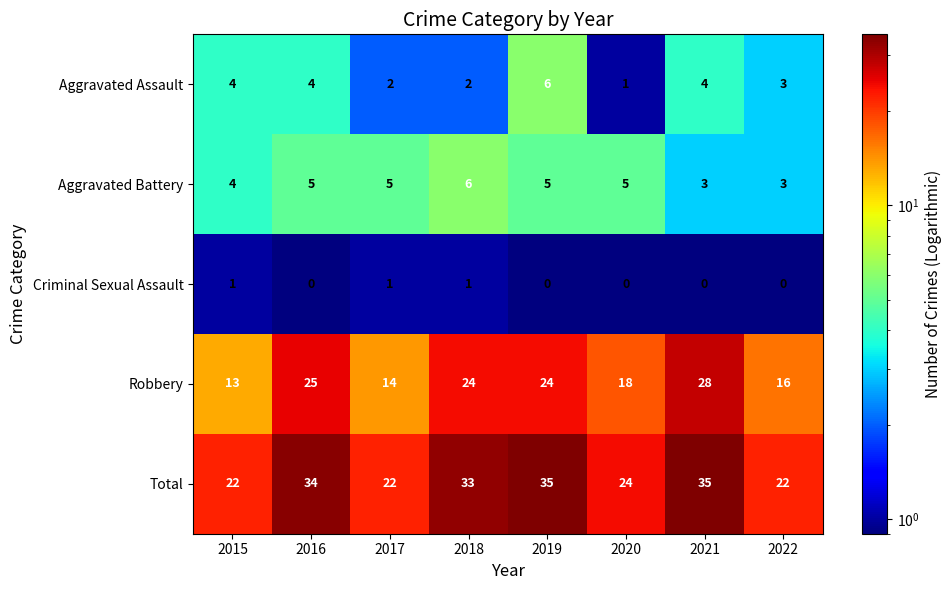

What is the smallest value displayed?

0